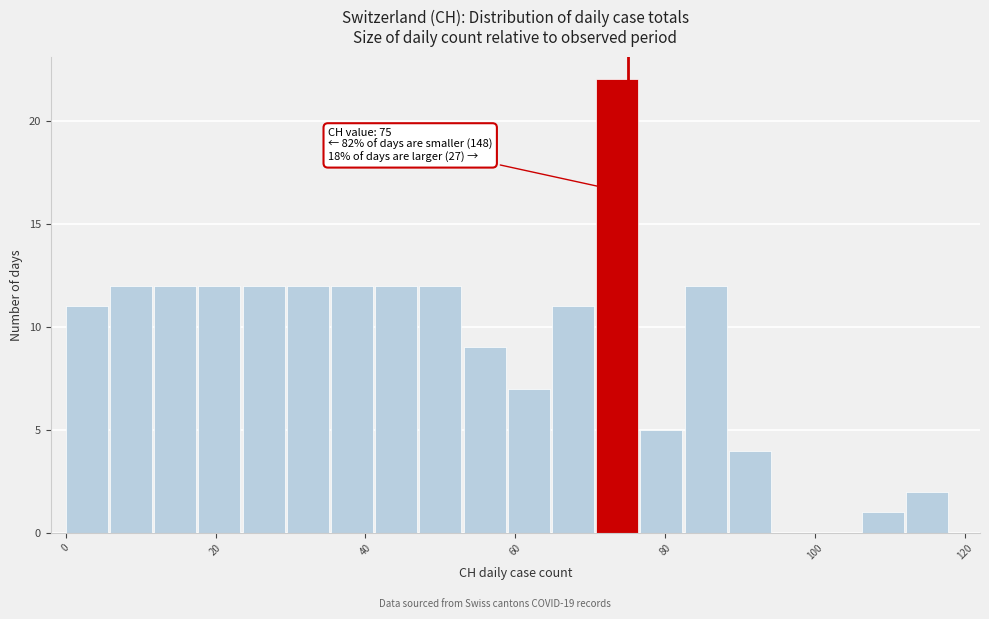

Read against the x-axis, roughly where is the centre of the tallest bar?

74